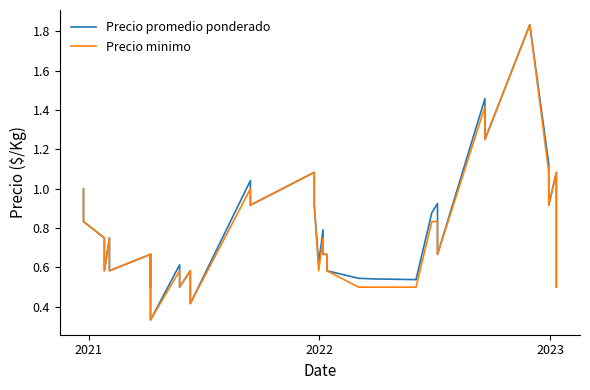

The Precio promedio ponderado series shows 1.1 at 20. True or false?

False